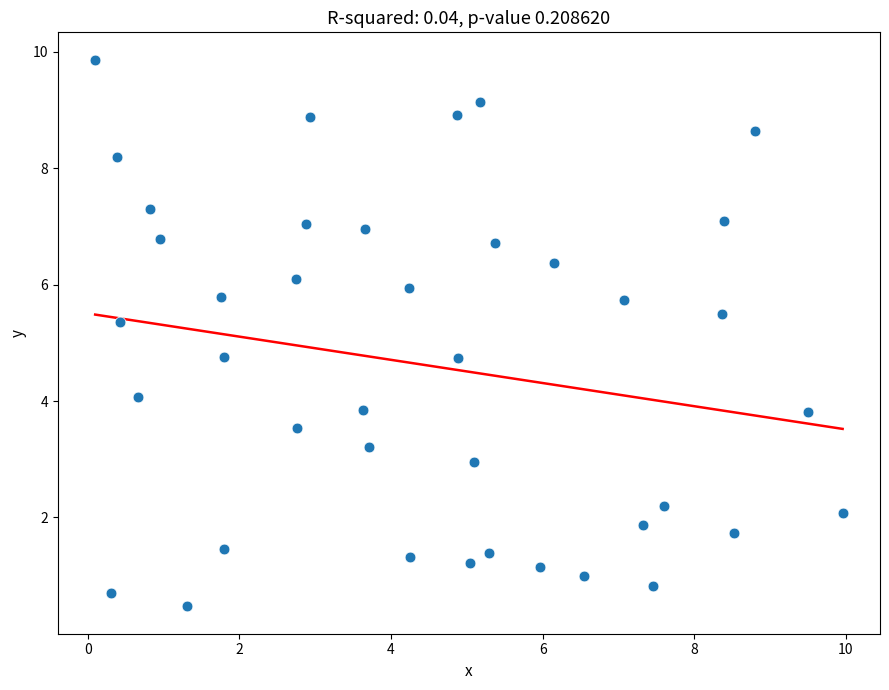

What is the range of Y values (max minus min)?

9.4